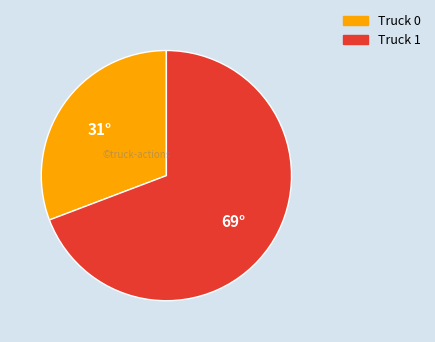

Combined, do Truck 0 and Truck 1 account for over 50%?

Yes